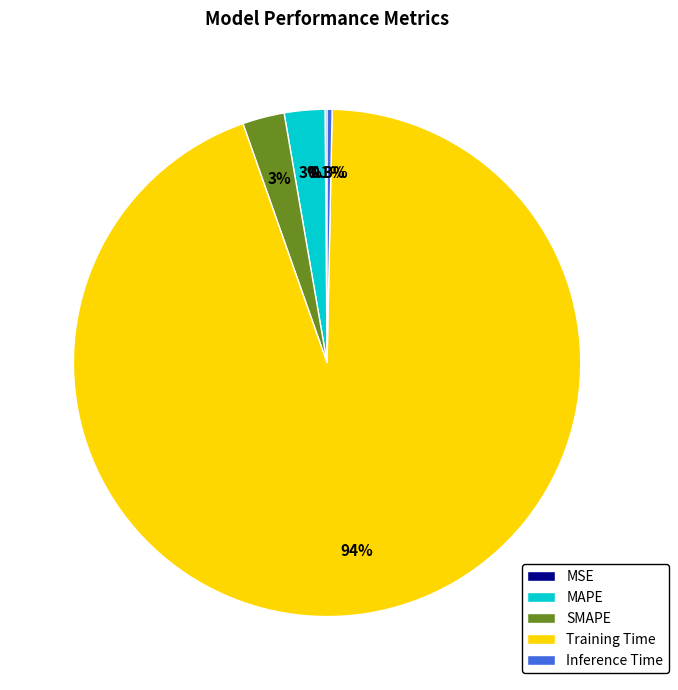

What percentage is NOT represented by SMAPE?

97.3%